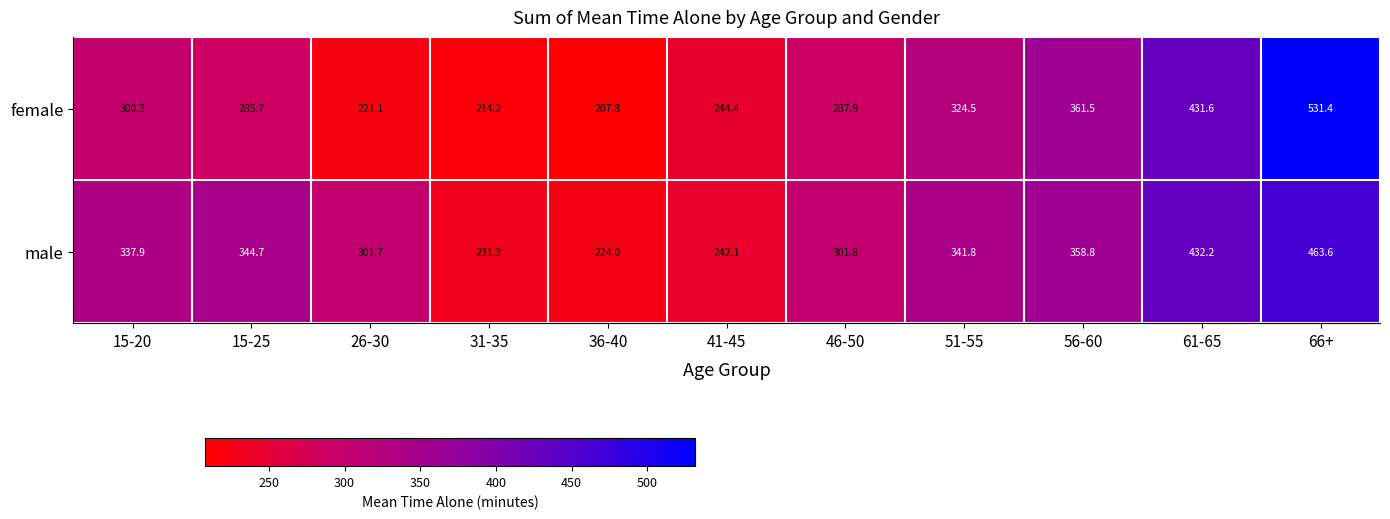

The value of female at 31-35 is 364.1. True or false?

False